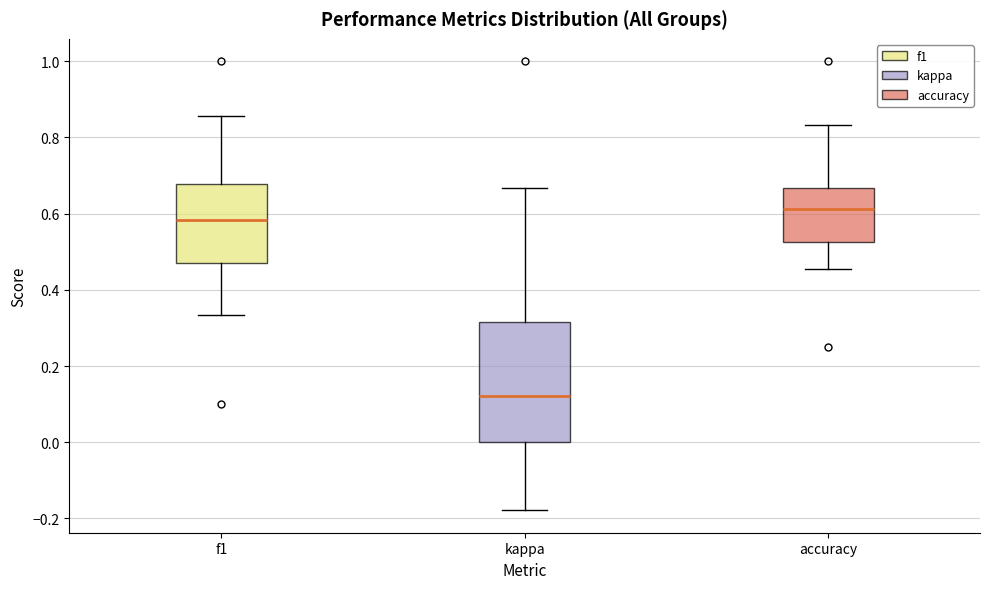

Which box has the lowest median line?

kappa